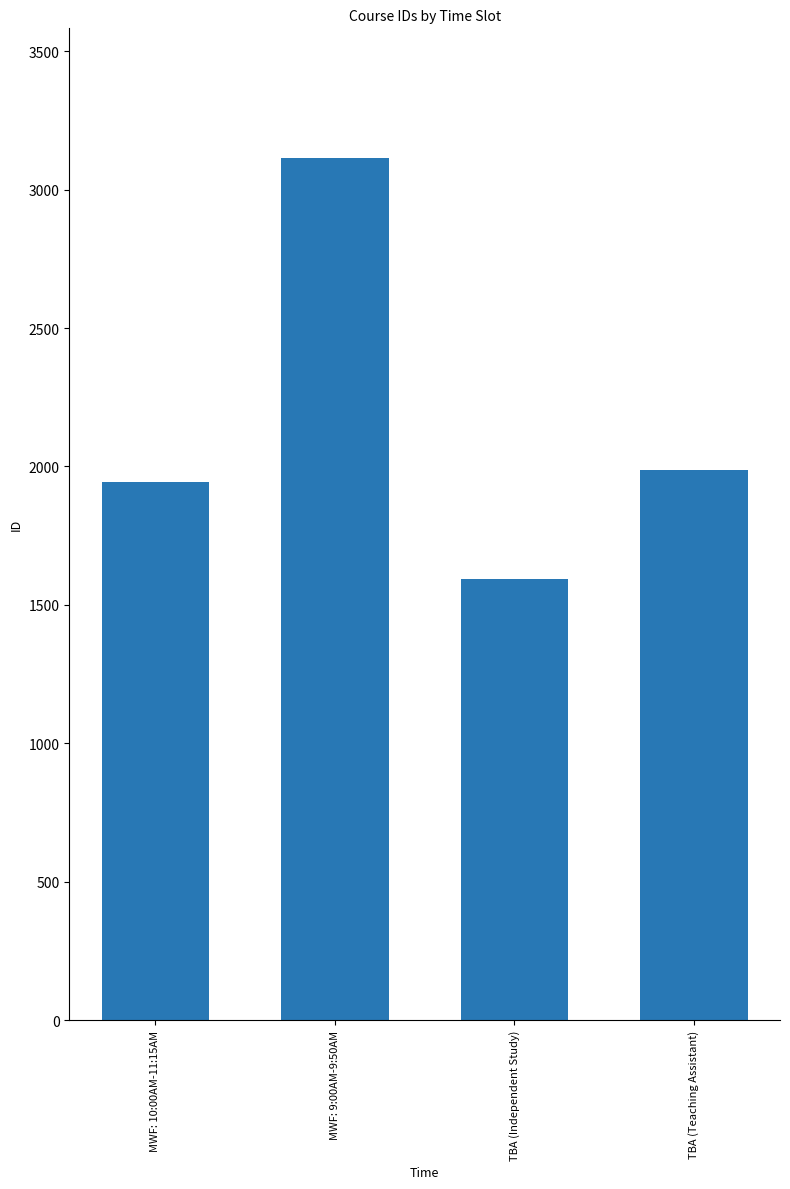

Where is the data nearest to the value 2353?

TBA (Teaching Assistant)